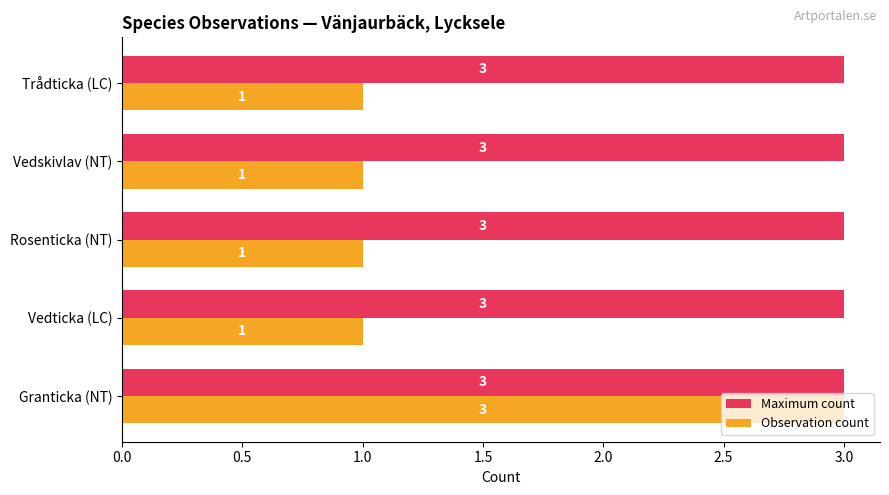

Which series has the largest total across all categories?

Maximum count